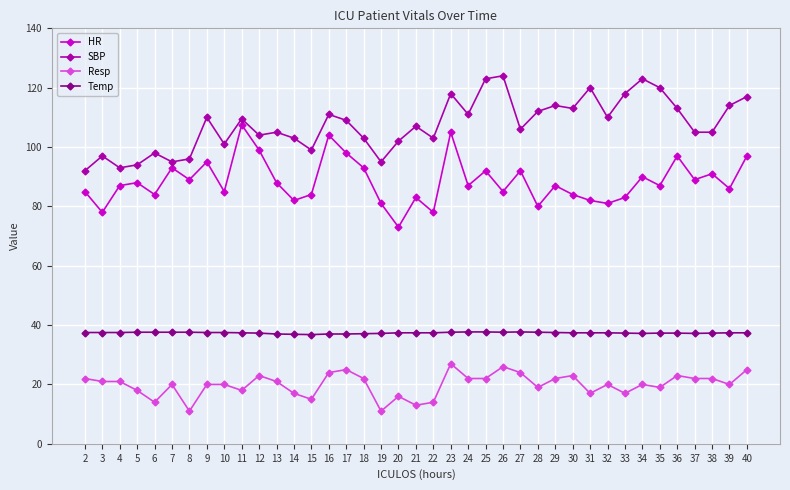

Between 27 and 33, which series saw the biggest shift?

SBP